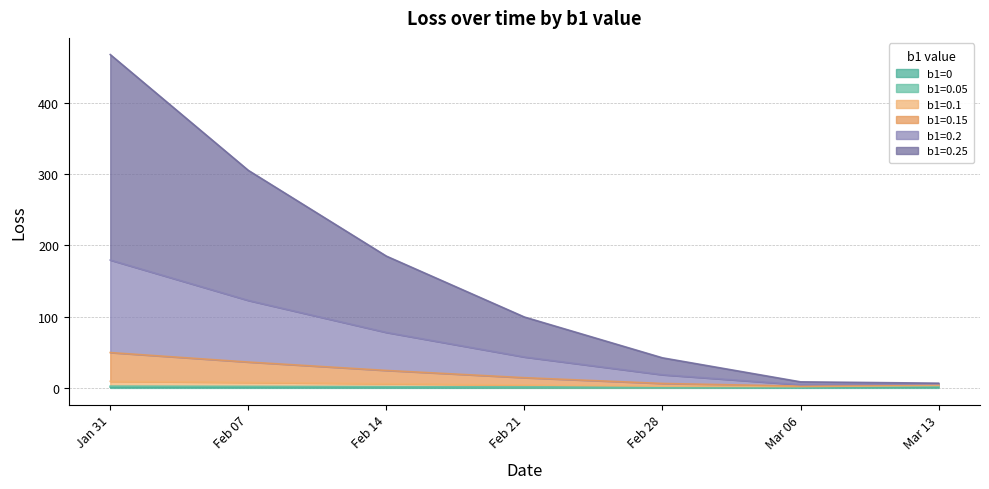

At which category is the sum across all series the highest?

Jan 31